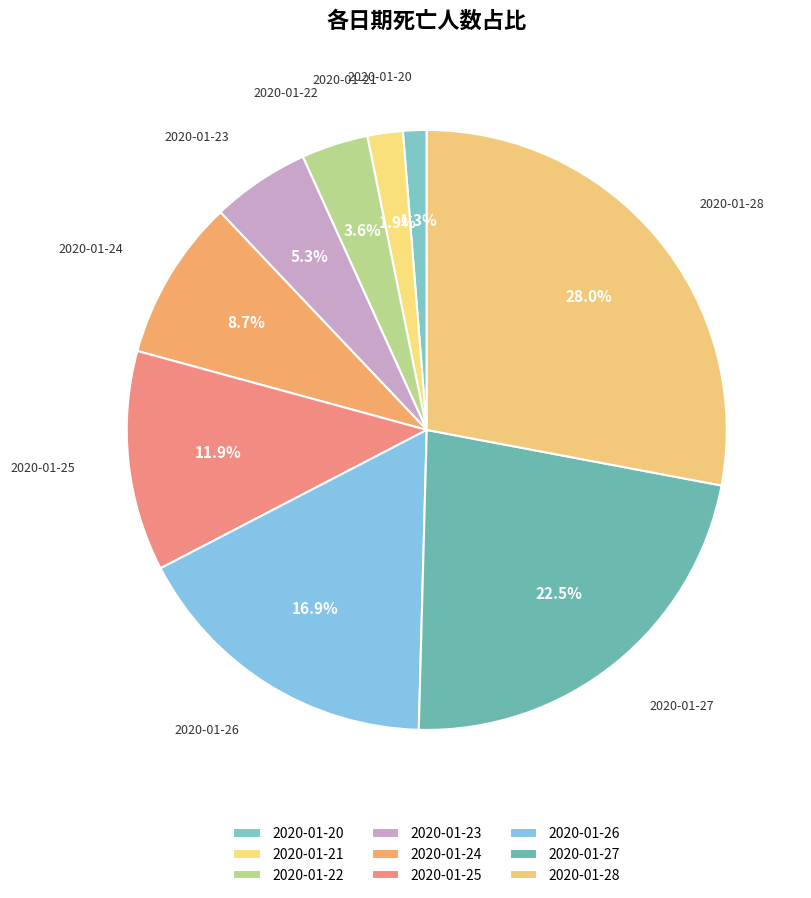

What is the ratio of the value at 2020-01-21 to the value at 2020-01-24?

0.2